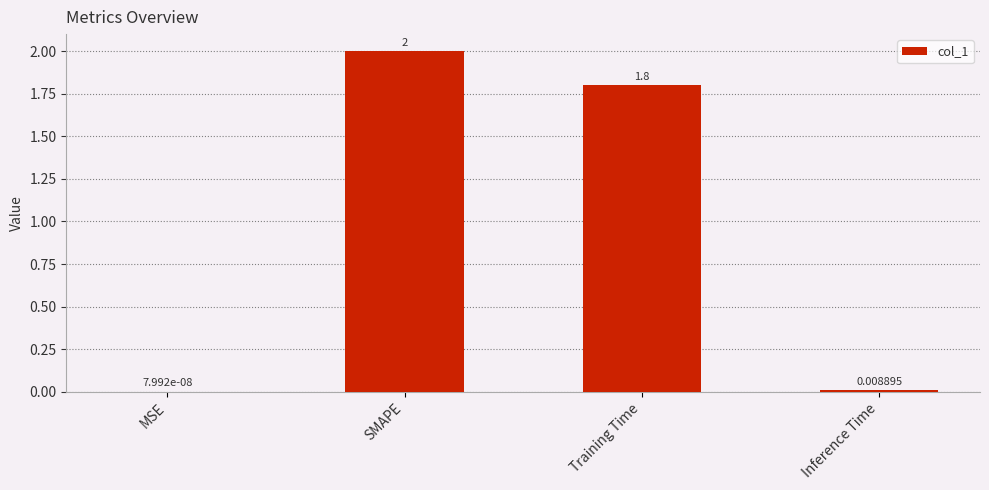

At which label does the data first exceed 1?

SMAPE